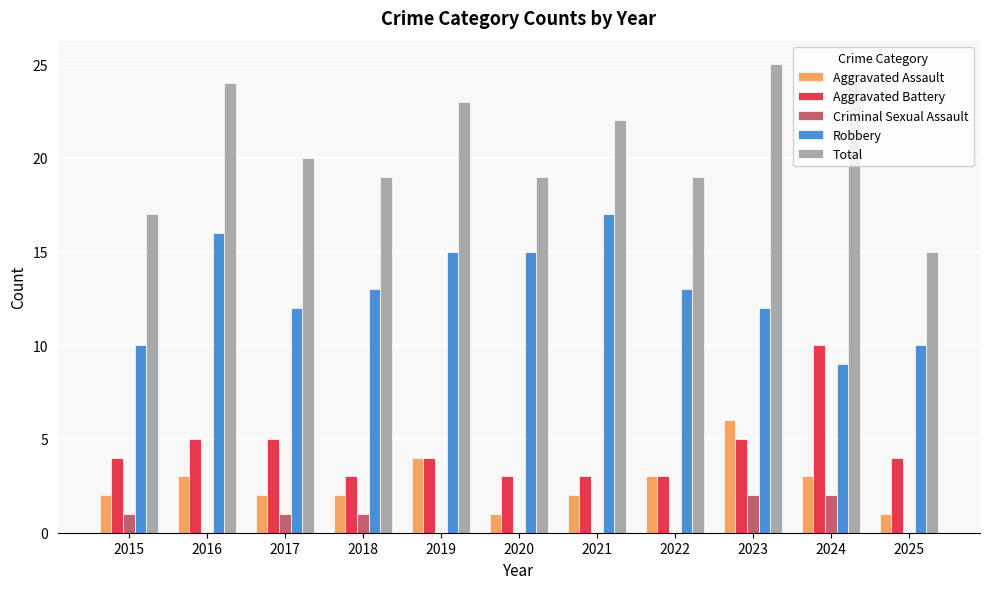

True or false: Criminal Sexual Assault has a value of 2 at 2024.

True